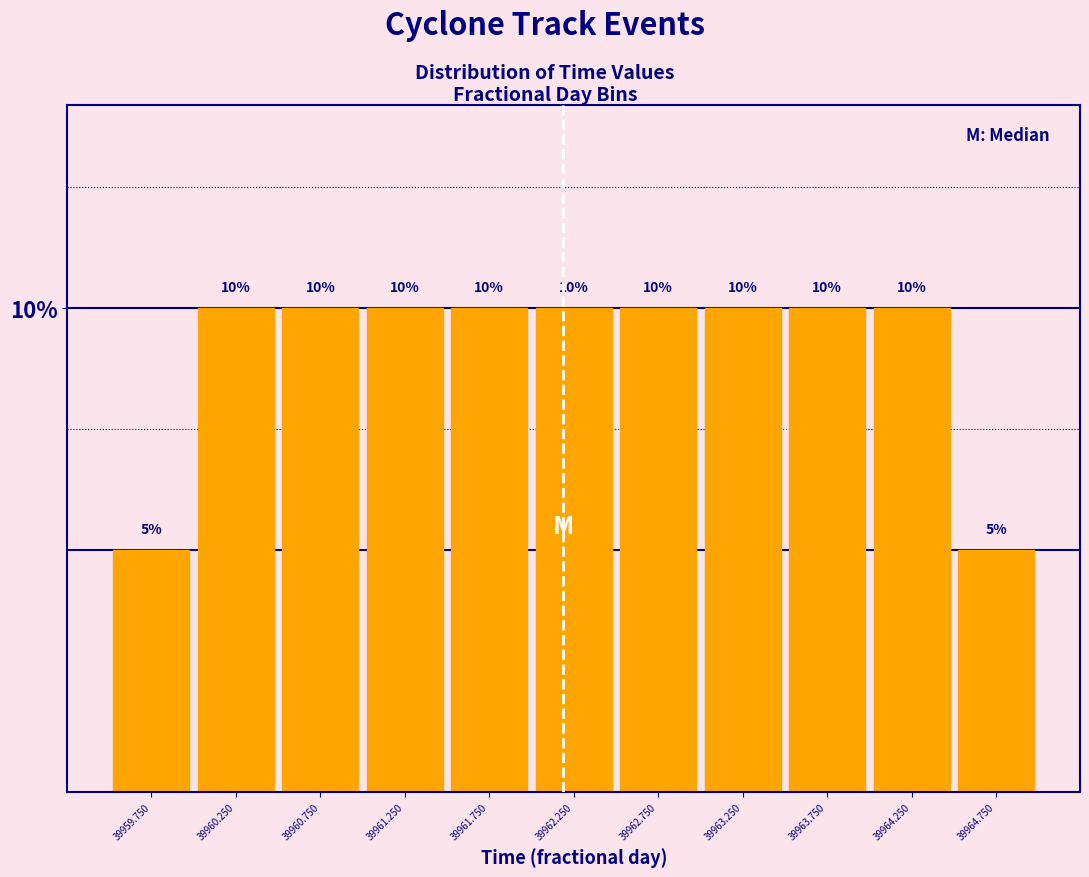

Reading left to right, transcribe this chart: for each bar, give the range it covers on the x-axis and its height.

39959.5 to 39960.0: 5
39960.0 to 39960.5: 10
39960.5 to 39961.0: 10
39961.0 to 39961.5: 10
39961.5 to 39962.0: 10
39962.0 to 39962.5: 10
39962.5 to 39963.0: 10
39963.0 to 39963.5: 10
39963.5 to 39964.0: 10
39964.0 to 39964.5: 10
39964.5 to 39965.0: 5